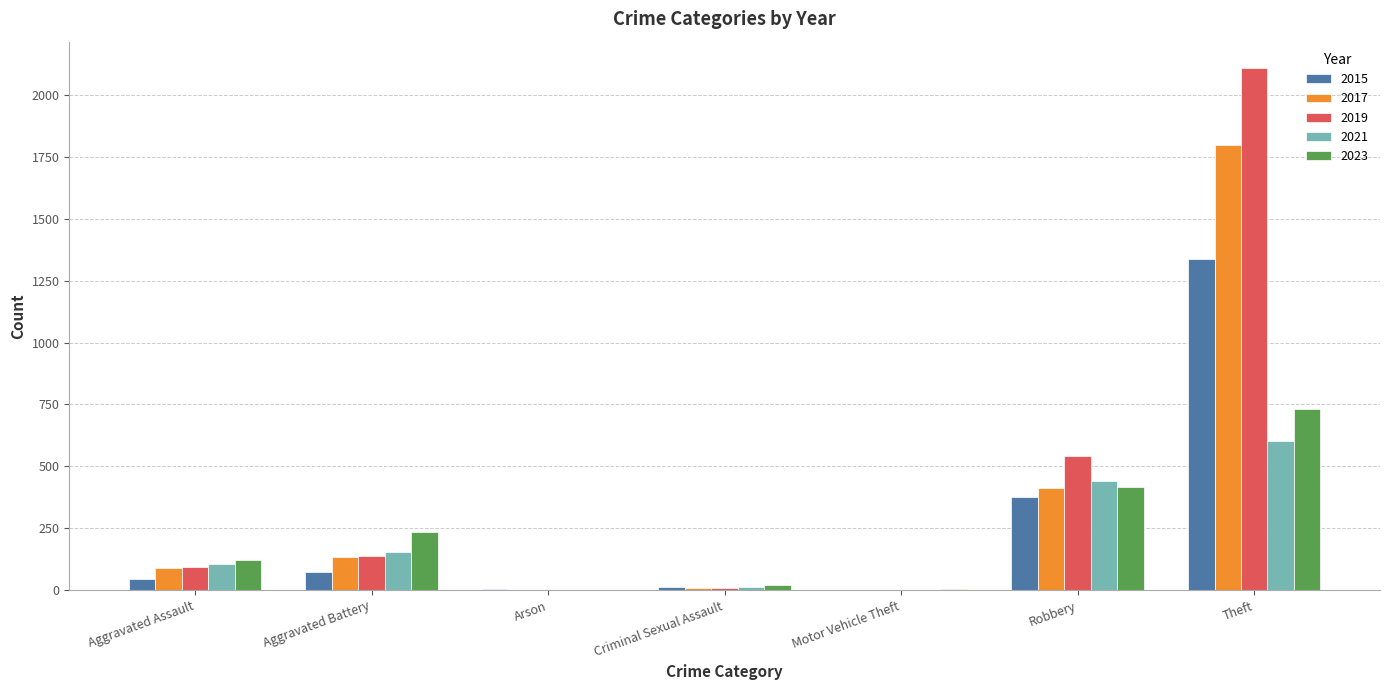

What is the approximate value of 2017 at Theft, to the nearest 10?

1800